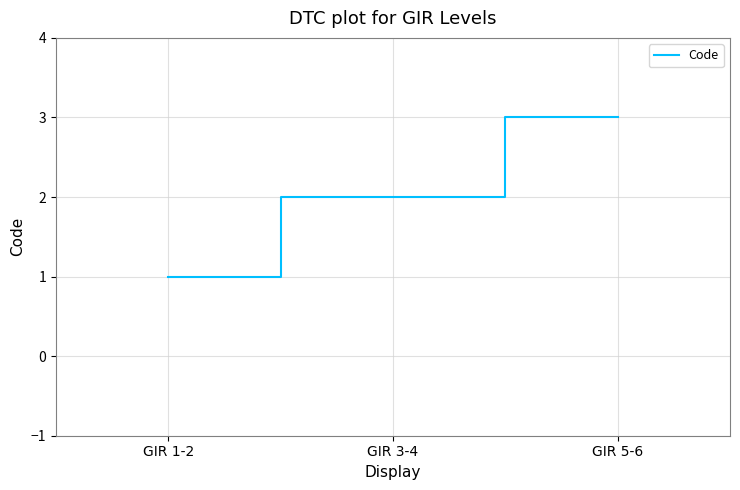

Reading right to left, what are all the values shown in this chart?

3	2	1